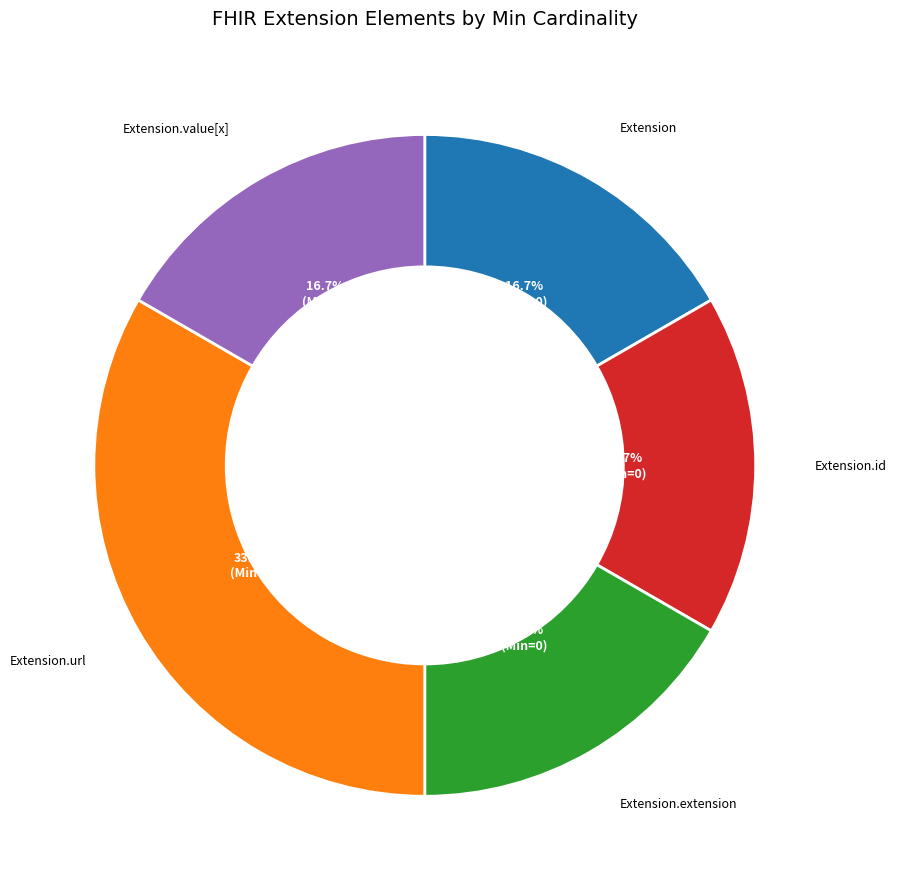

True or false: Extension.id accounts for 1% of the total.

False